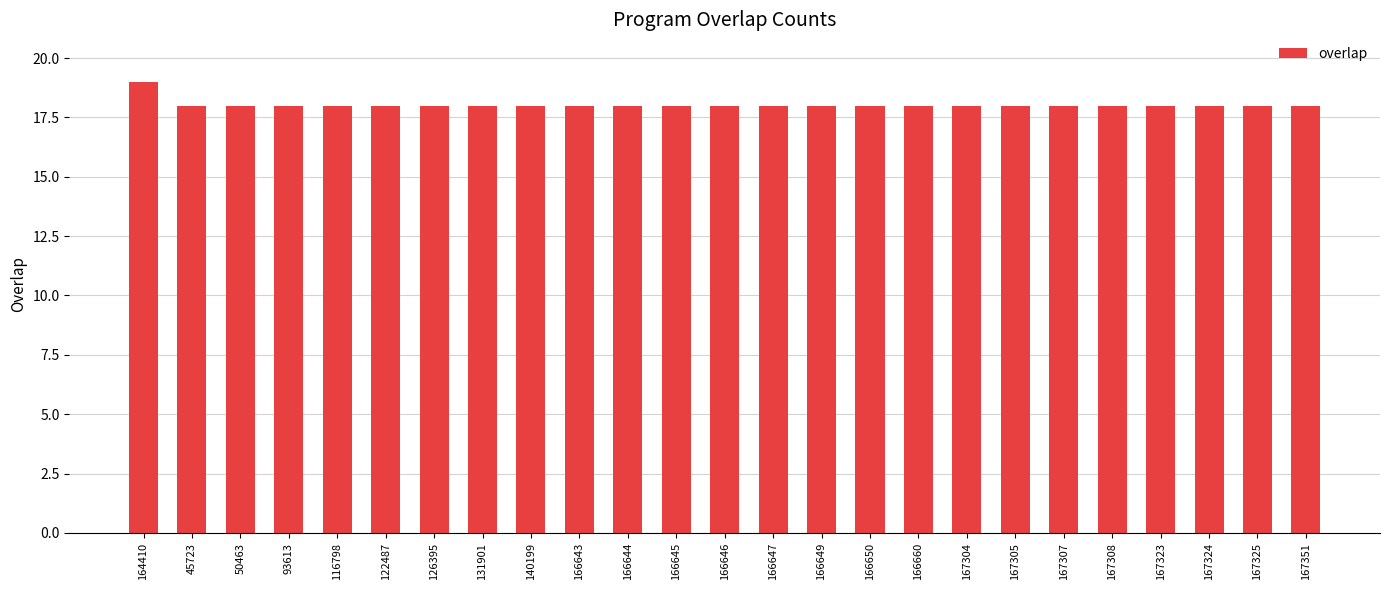

How many bars are there in total?

25